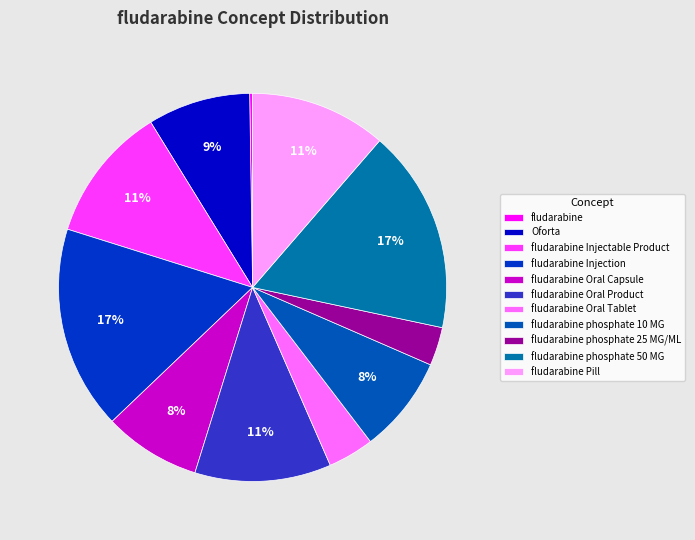

To the nearest percent, what portion does fludarabine phosphate 50 MG represent?

17%